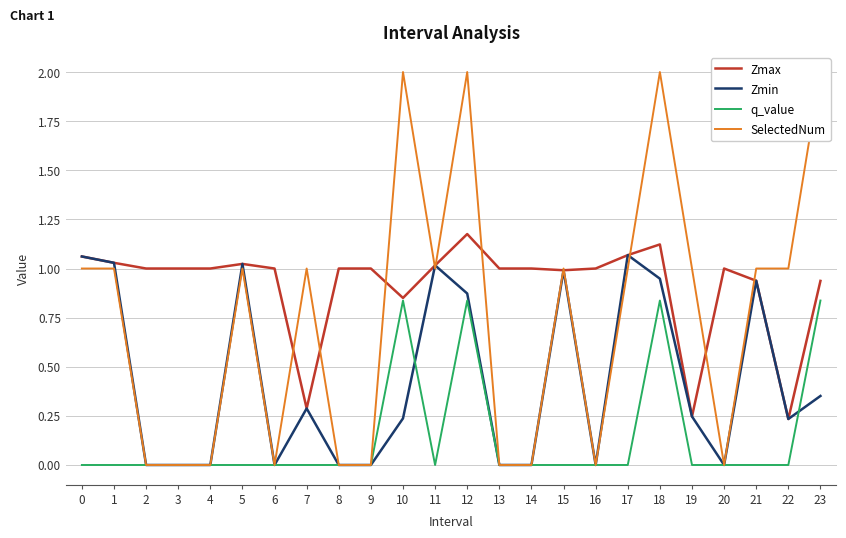

Which category has the highest value across all series?

10